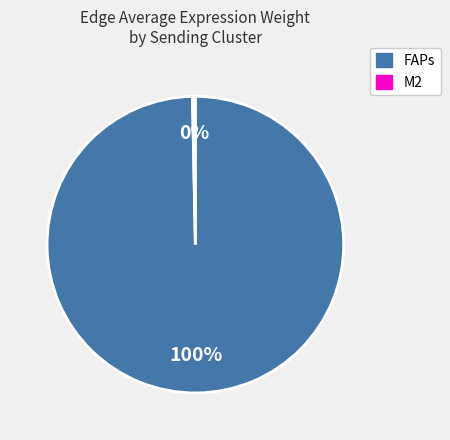

Is there any slice that represents more than half of the pie?

Yes